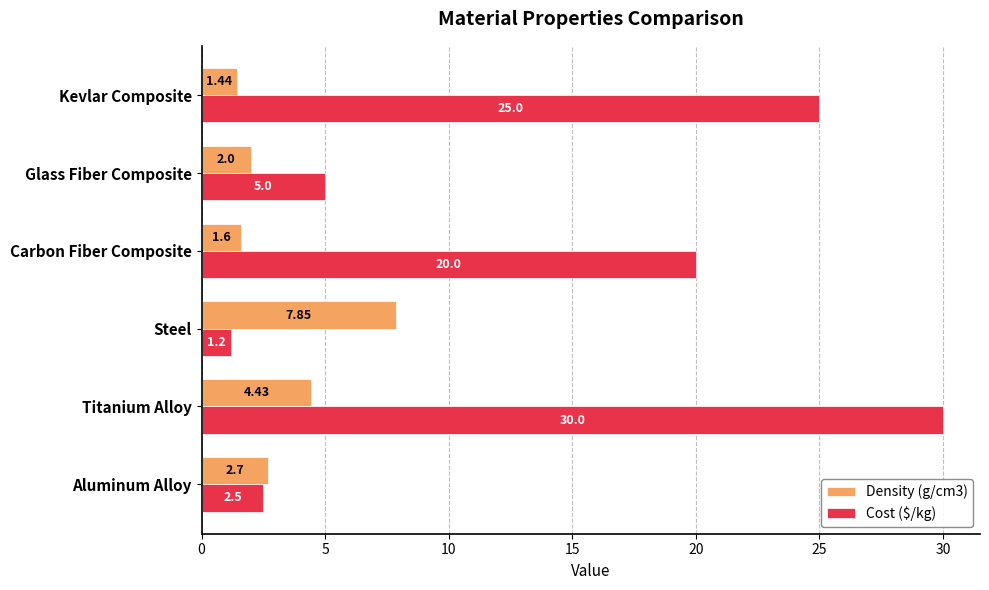

Which series has the largest total across all categories?

Cost ($/kg)